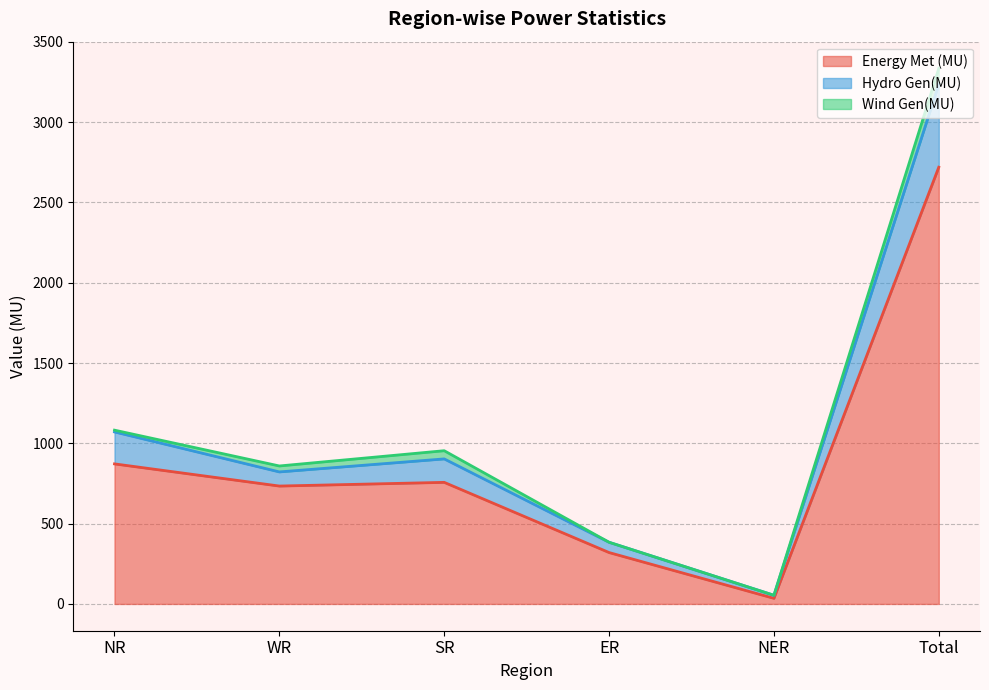

Which category has the lowest value in the Energy Met (MU) series?

NER